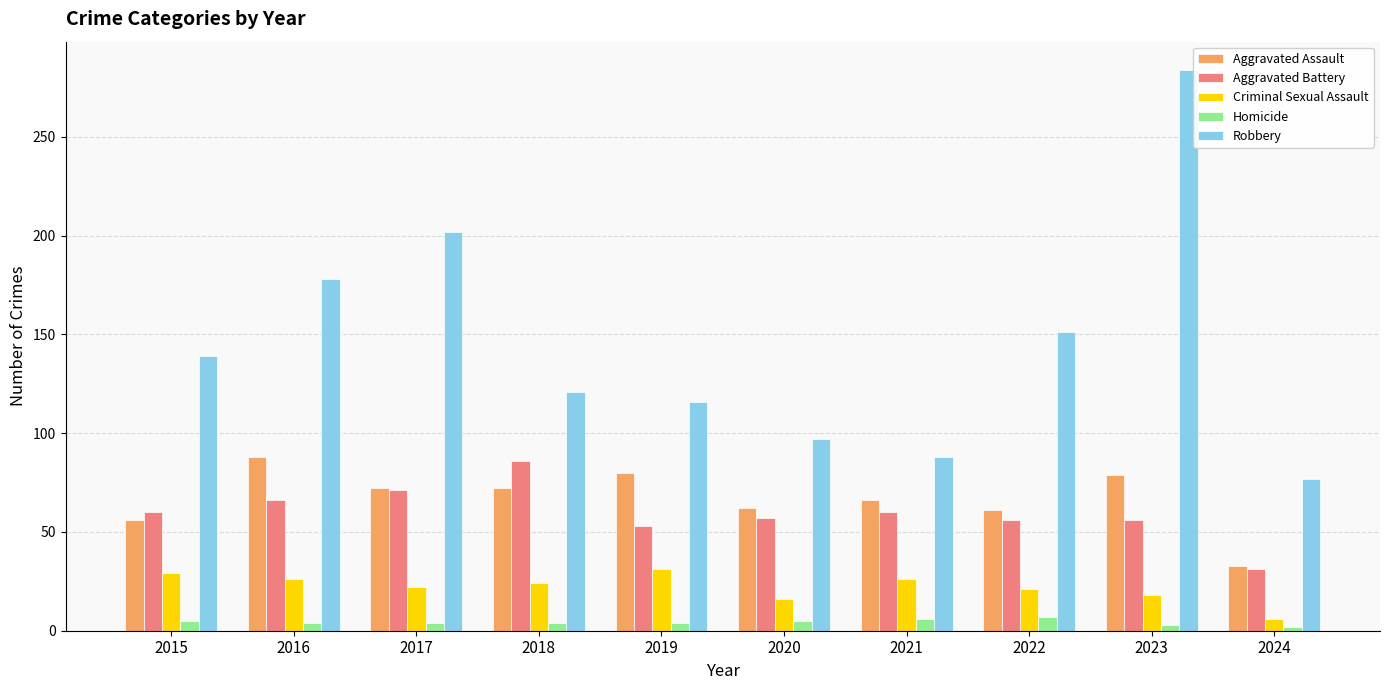

The value of Homicide at 2022 is 7. True or false?

True